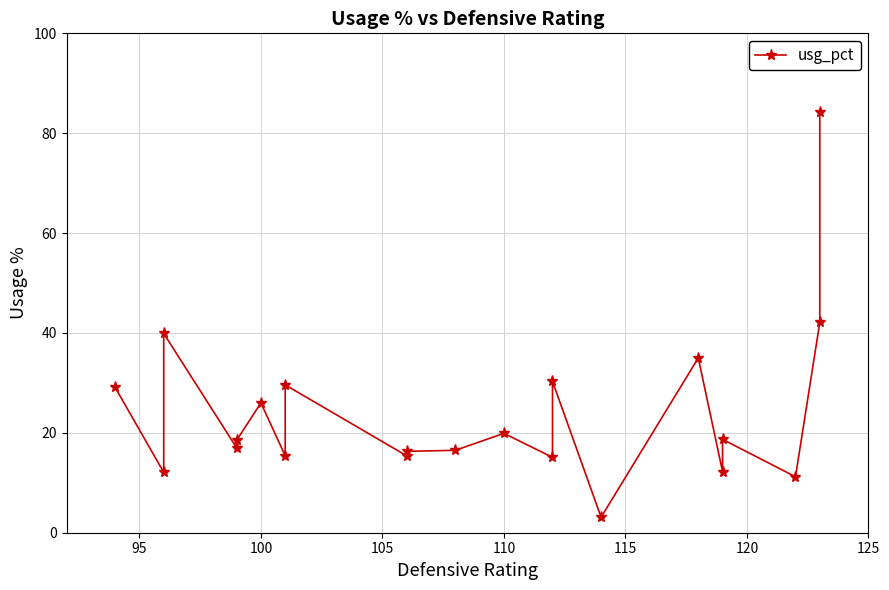

How many points are higher than both their immediate neighbors (excluding endpoints)?

7